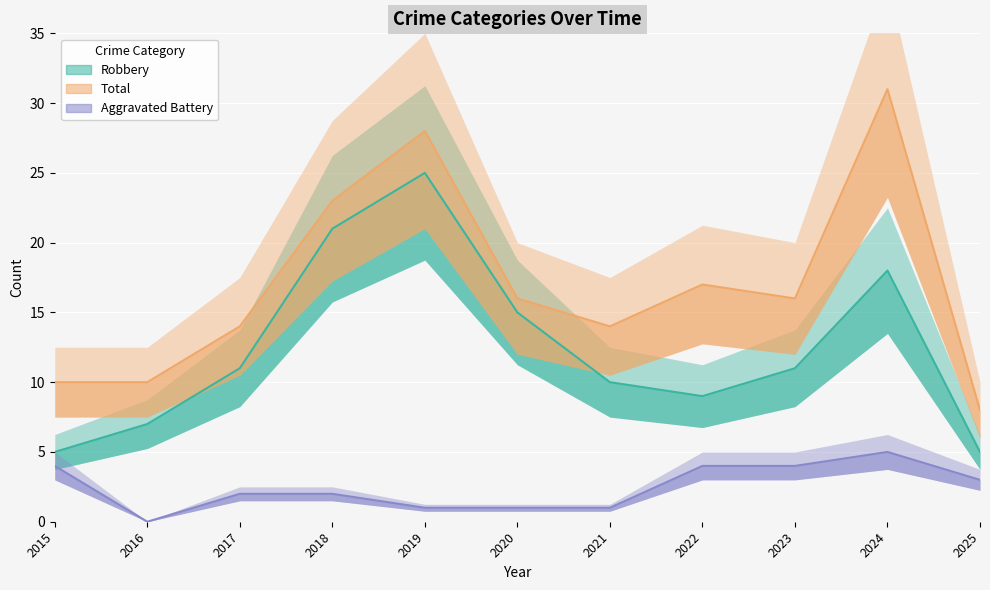

What is the value of the Aggravated Battery point at the 3rd from the left?

2